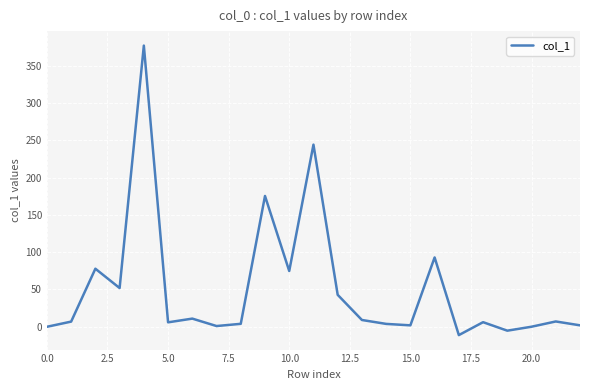

What is the greatest value displayed?

377.0